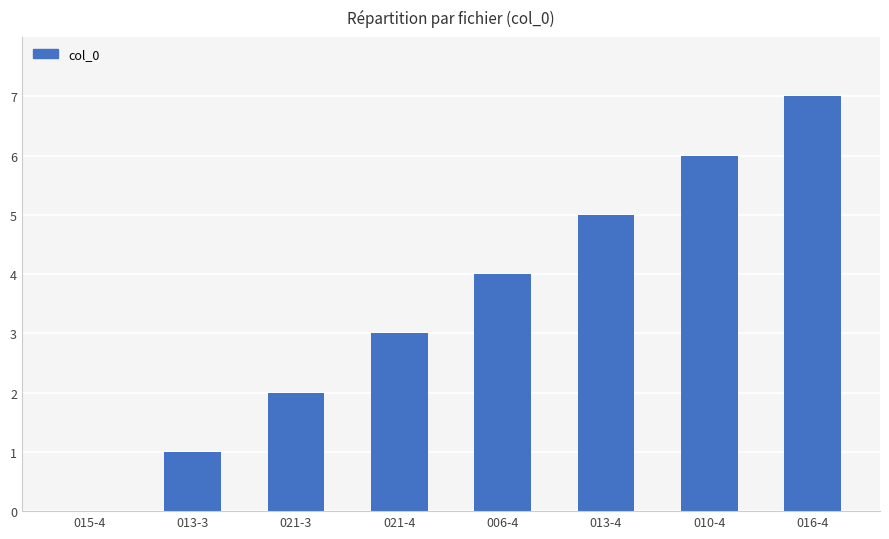

Reading left to right, what are all the values shown in this chart?

0	1	2	3	4	5	6	7